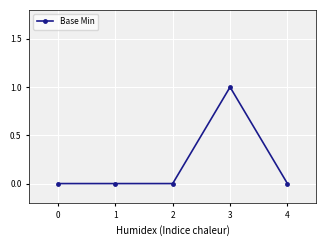

Which category has the highest value across all series?

3